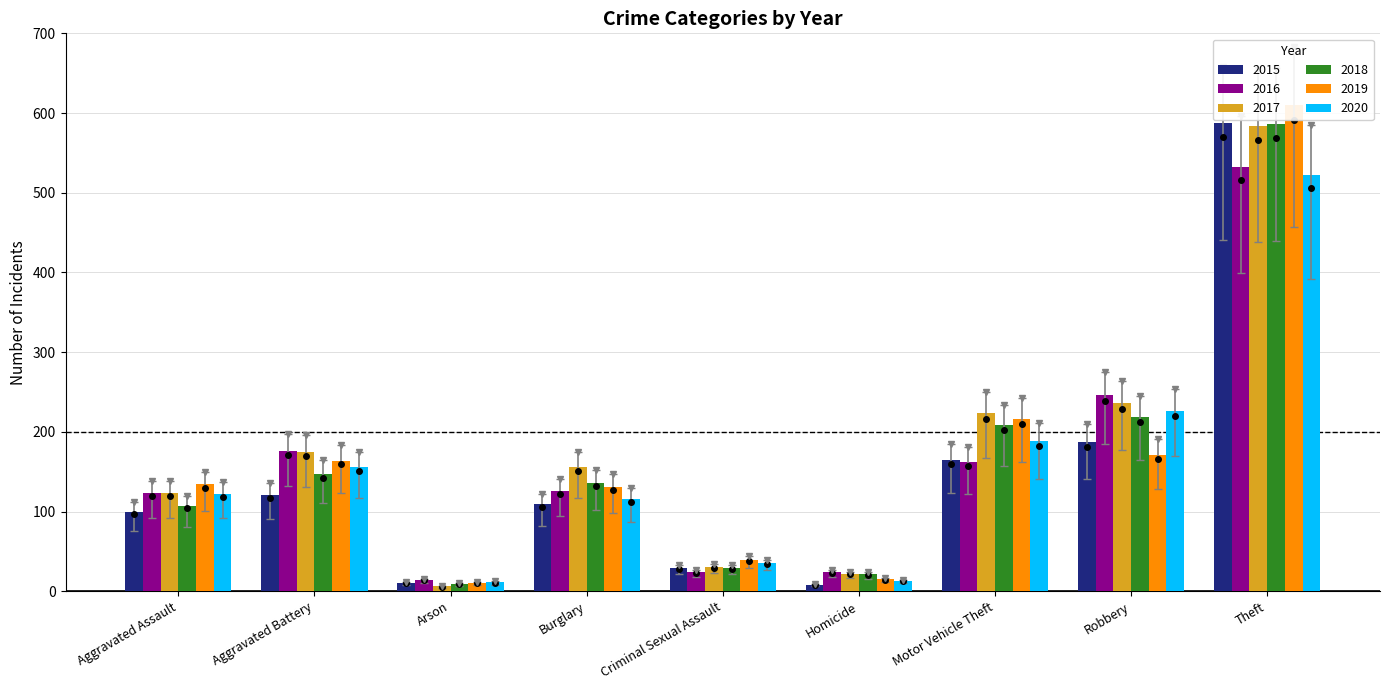

Count the number of data series in this chart.

6